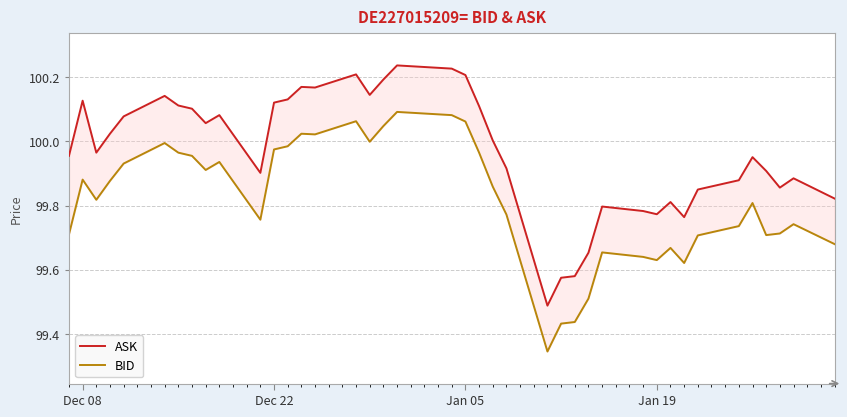

Reading left to right, list all the values displayed in this chart.

ASK: 100.0	100.1	100.0	100.0	100.1	100.1	100.1	100.1	100.1	100.1	99.9	100.1	100.1	100.2	100.2	100.2	100.1	100.2	100.2	100.2	100.2	100.1	100.0	99.9	99.5	99.6	99.6	99.7	99.8	99.8	99.8	99.8	99.8	99.8	99.9	100.0	99.9	99.9	99.9	99.8
BID: 99.7	99.9	99.8	99.9	99.9	100.0	100.0	100.0	99.9	99.9	99.8	100.0	100.0	100.0	100.0	100.1	100.0	100.0	100.1	100.1	100.1	100.0	99.9	99.8	99.3	99.4	99.4	99.5	99.7	99.6	99.6	99.7	99.6	99.7	99.7	99.8	99.7	99.7	99.7	99.7